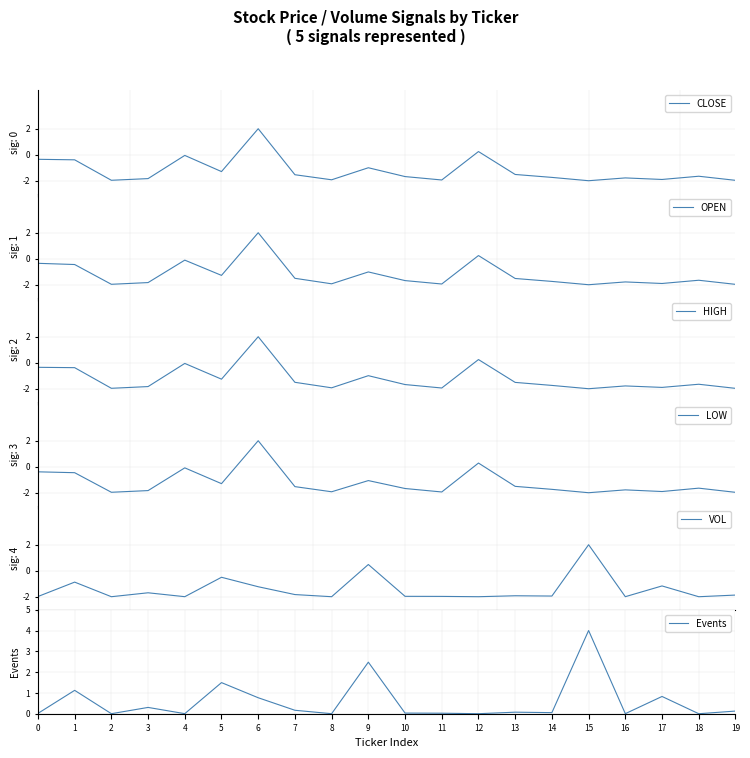

Is this an area chart (filled region under the line)?

No